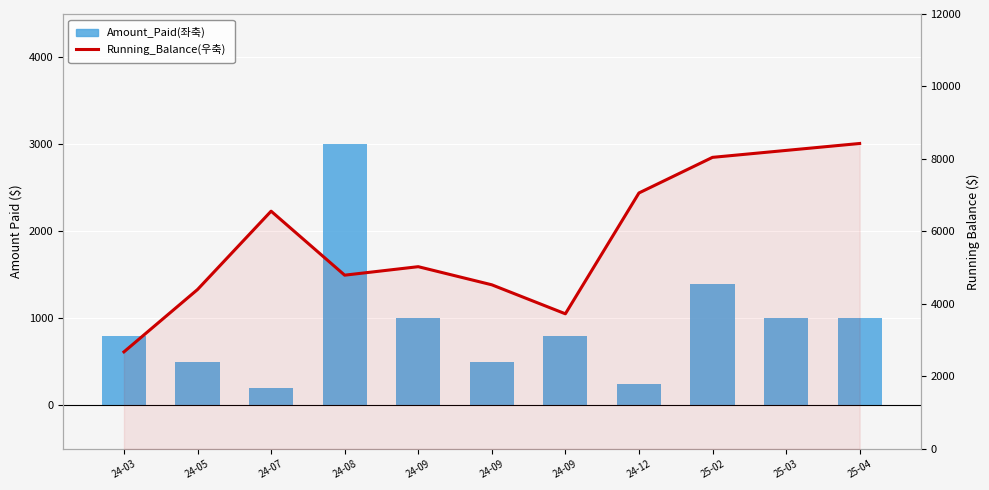

Reading right to left, transcribe all the data shown in this chart.

Amount_Paid(좌축): 1000.0	1000.0	1400.0	250.0	800.0	500.0	1000.0	3000.0	200.0	500.0	800.0
Running_Balance(우축): 8428.0	8236.7	8045.4	7062.8	3729.5	4529.5	5029.5	4795.3	6560.7	4399.4	2679.3